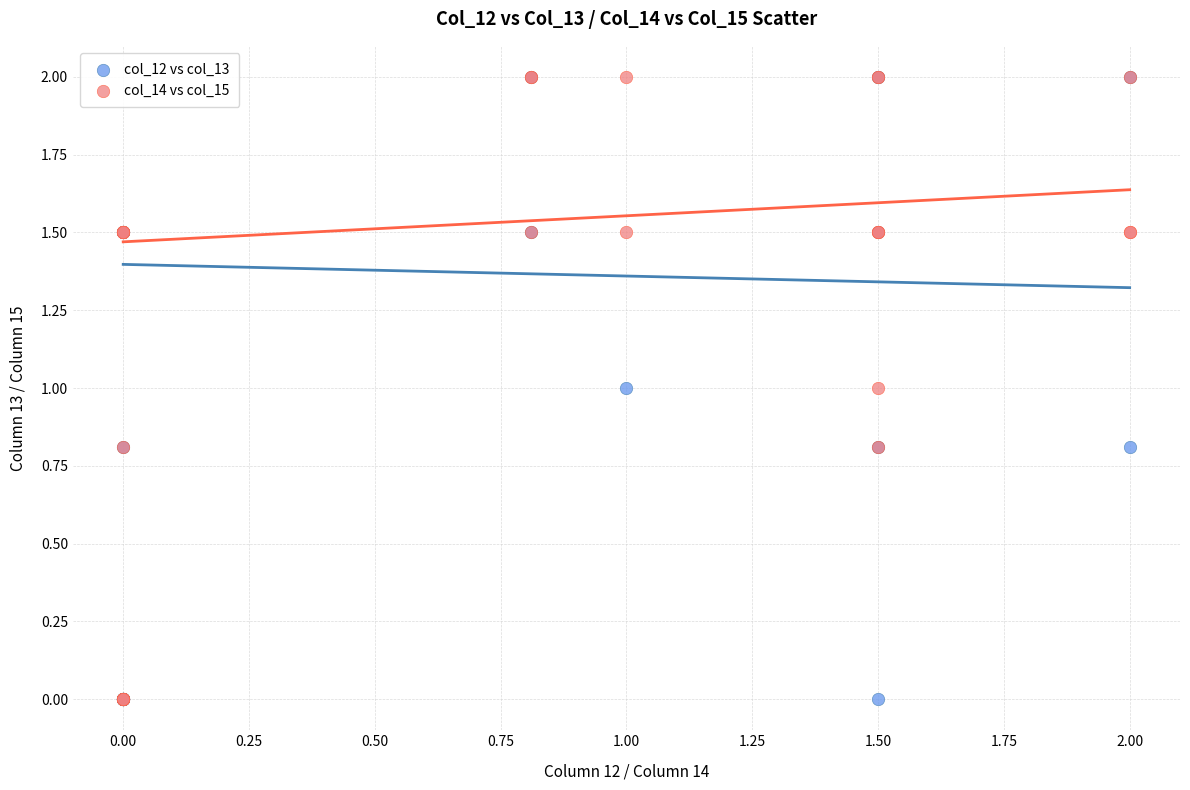

What are all the series names shown in the legend?

col_12 vs col_13, col_14 vs col_15